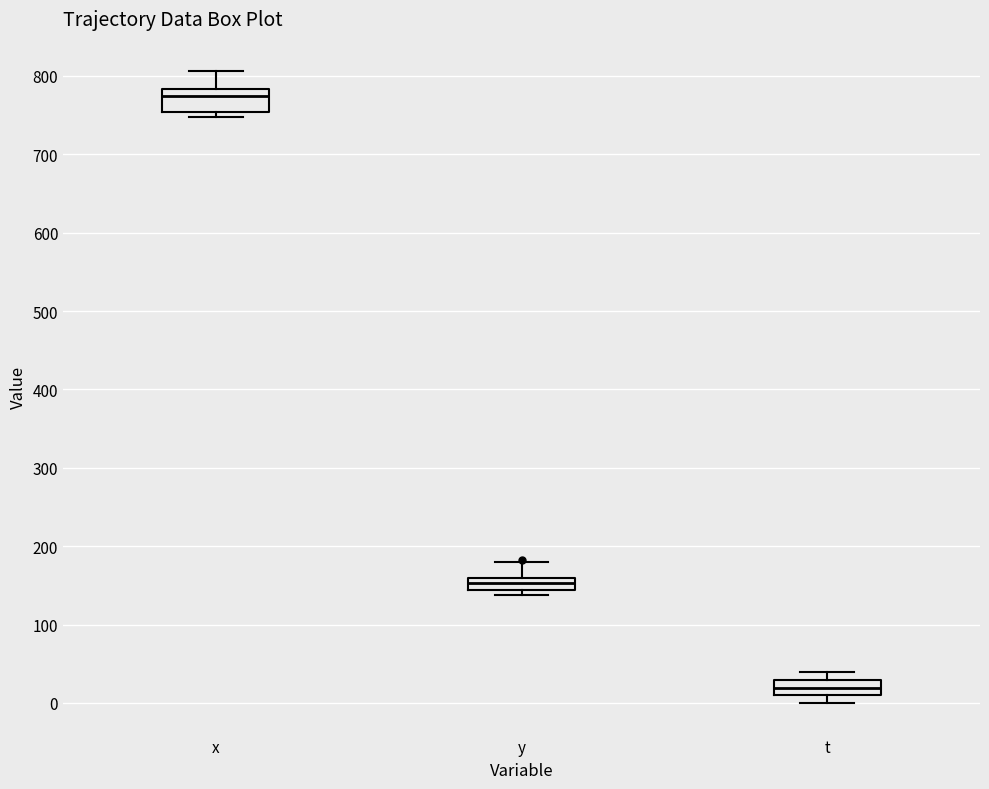

Where is the upper edge of the box for t on the y-axis? The values are not printed on the chart, so give them approximately, as read against the axis.

30